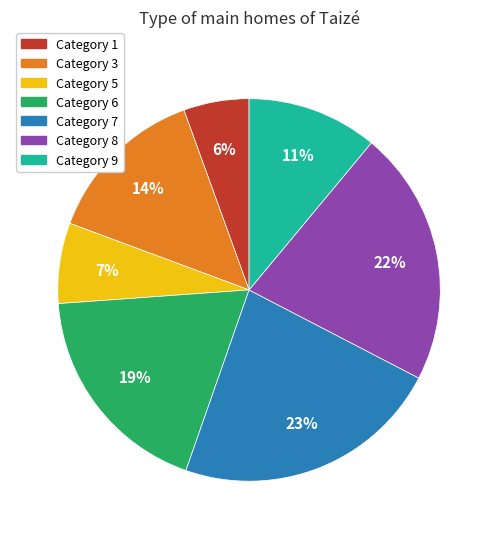

To the nearest percent, what is the difference between the largest and smallest slice percentages?

17%